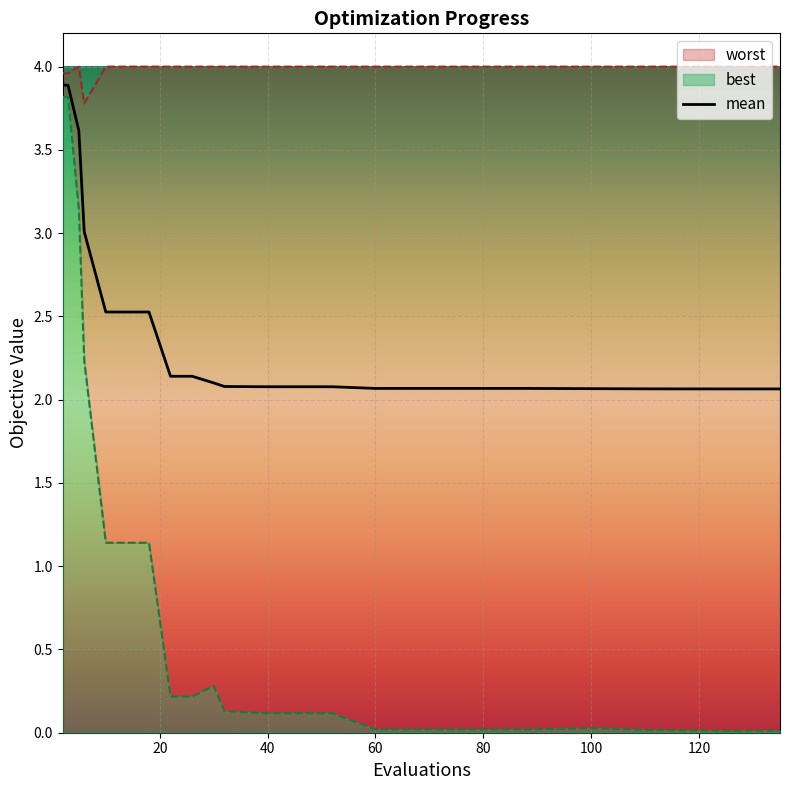

What is the lowest value of the worst series?

3.8